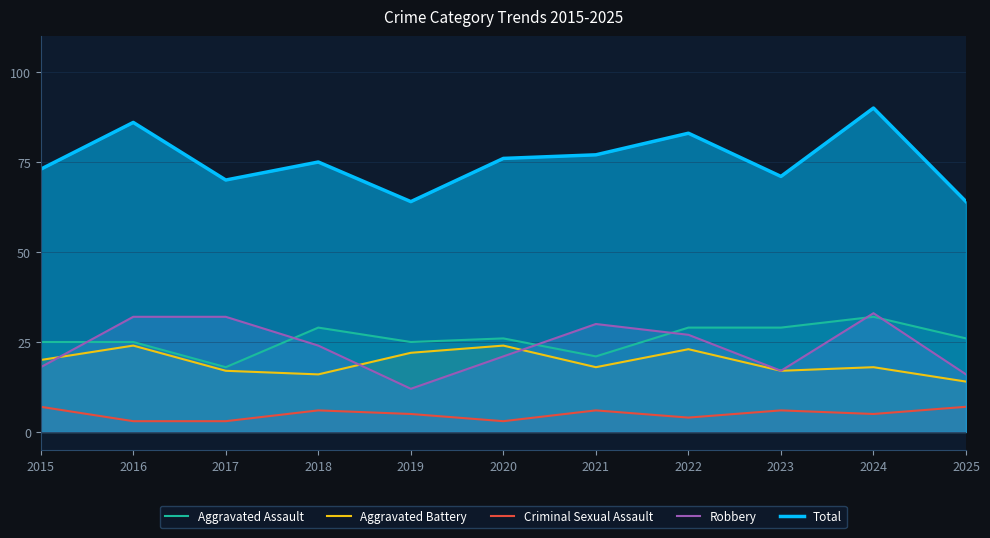

At which label does Total reach its minimum?

2019